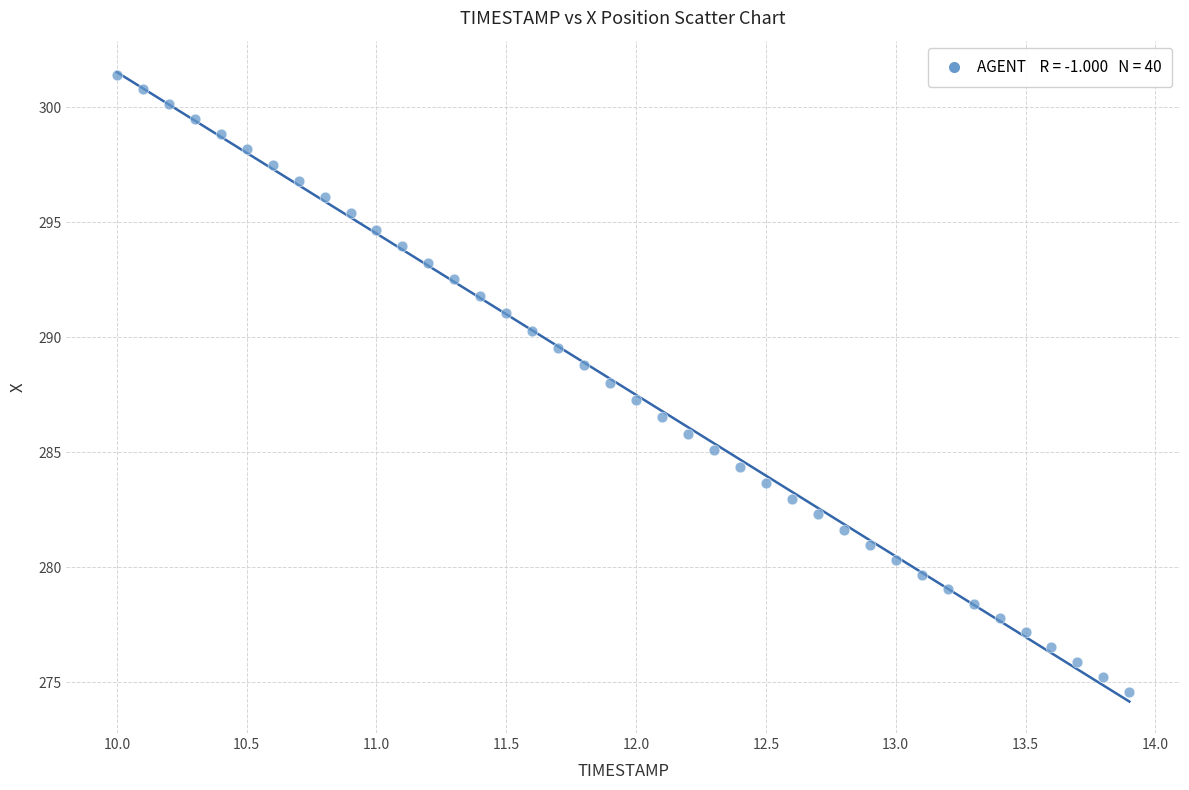

What is the range of Y values (max minus min)?

26.8